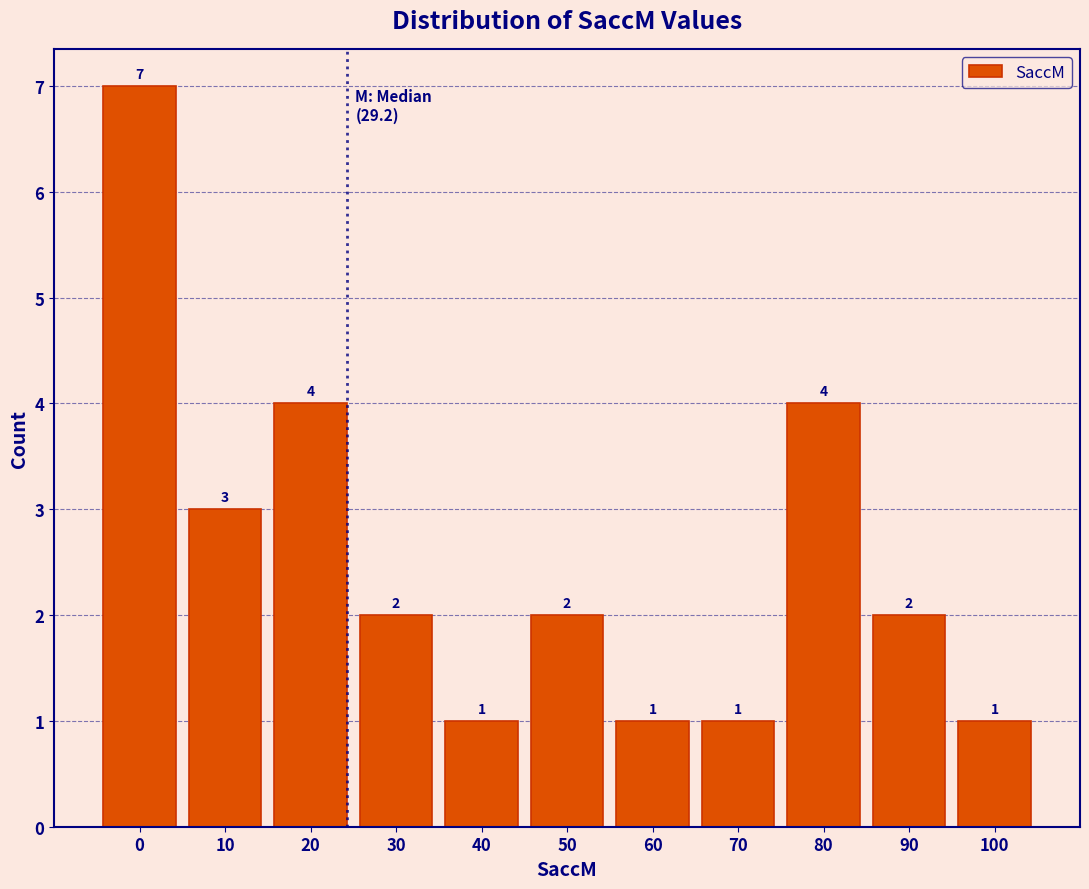

Reading right to left, list all the values displayed in this chart.

1	2	4	1	1	2	1	2	4	3	7